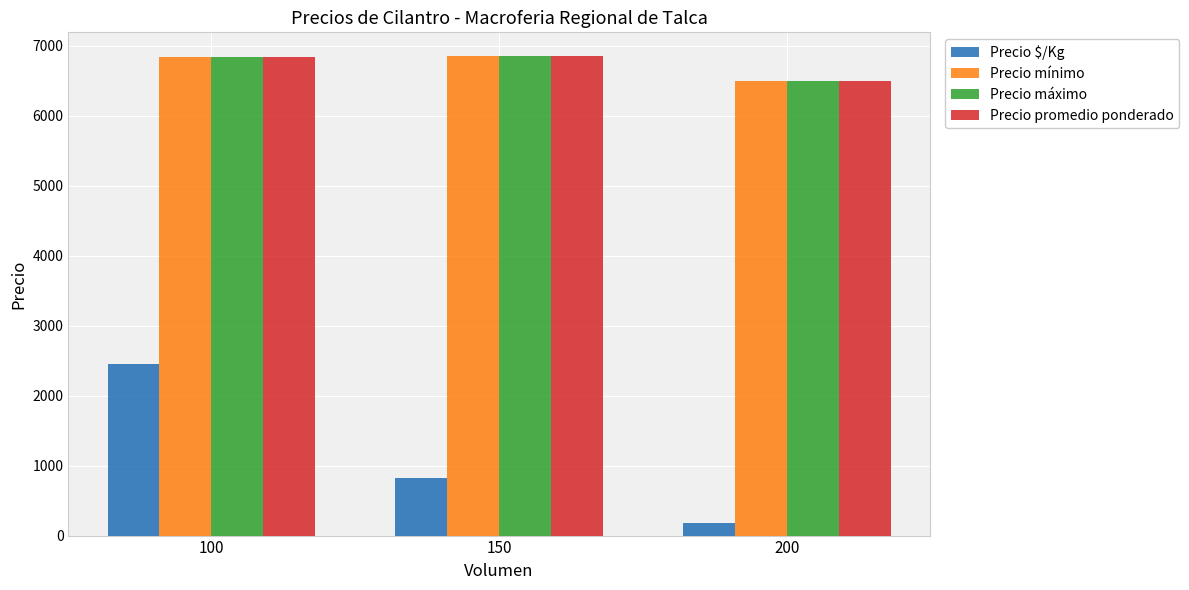

What is the difference between the Precio máximo values at 200 and 150?

350.0